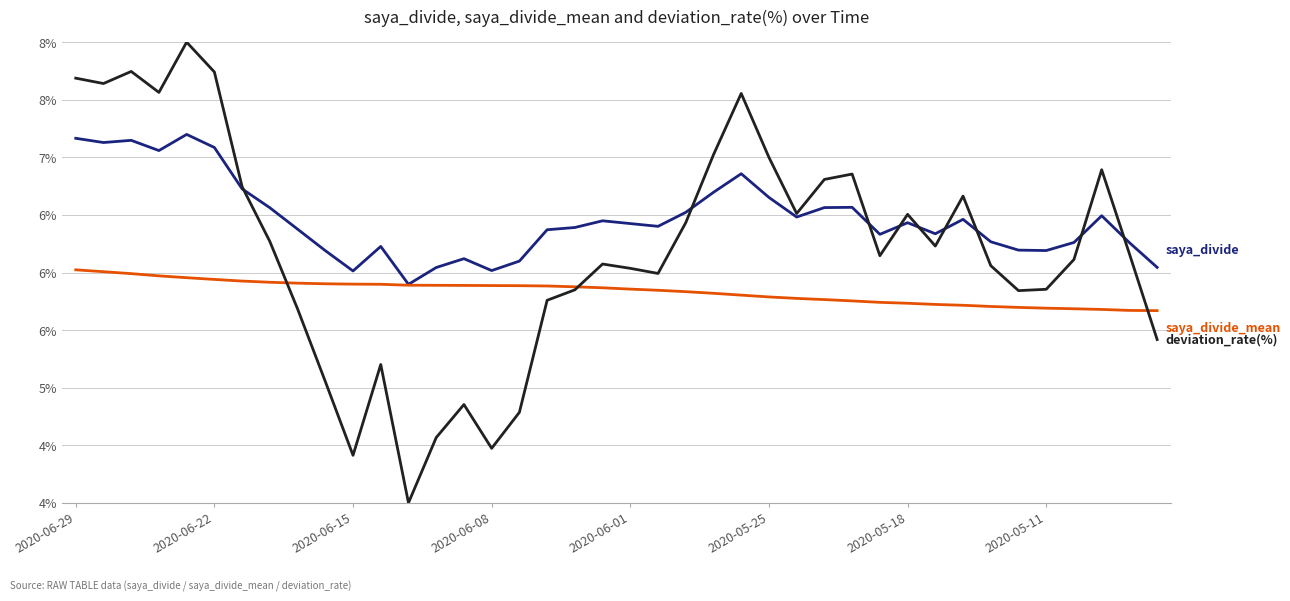

Does the chart have visible grid lines?

Yes